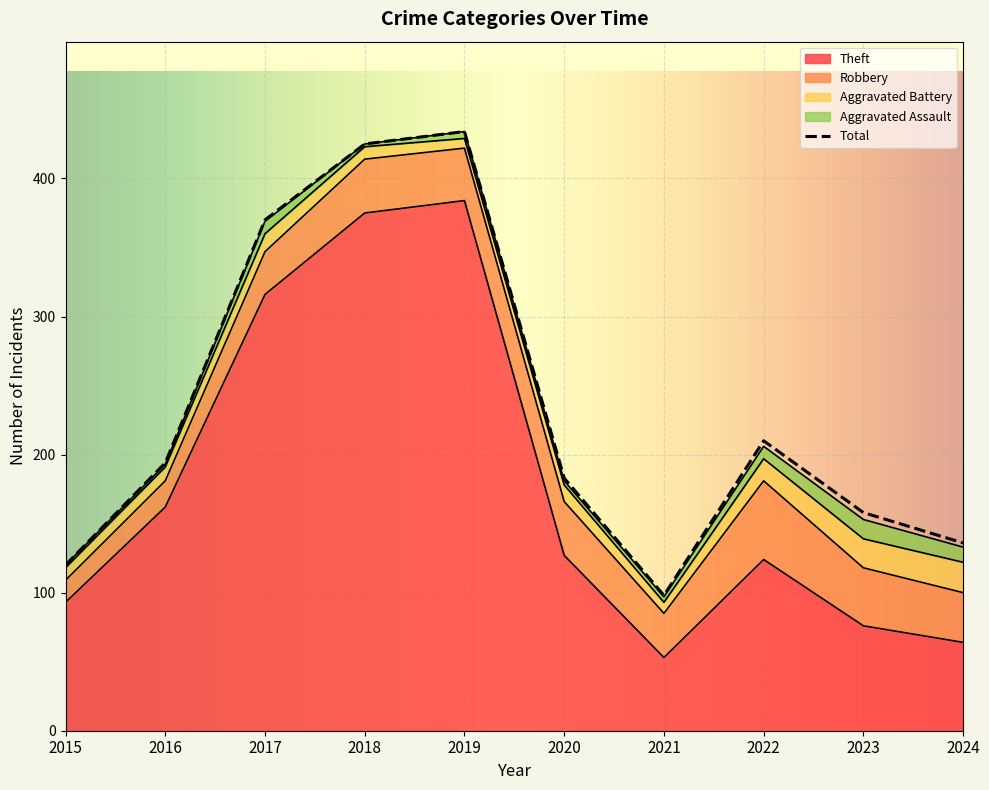

List the labels in order of Aggravated Battery value, smallest first.

2019, 2021, 2015, 2018, 2016, 2020, 2017, 2022, 2023, 2024